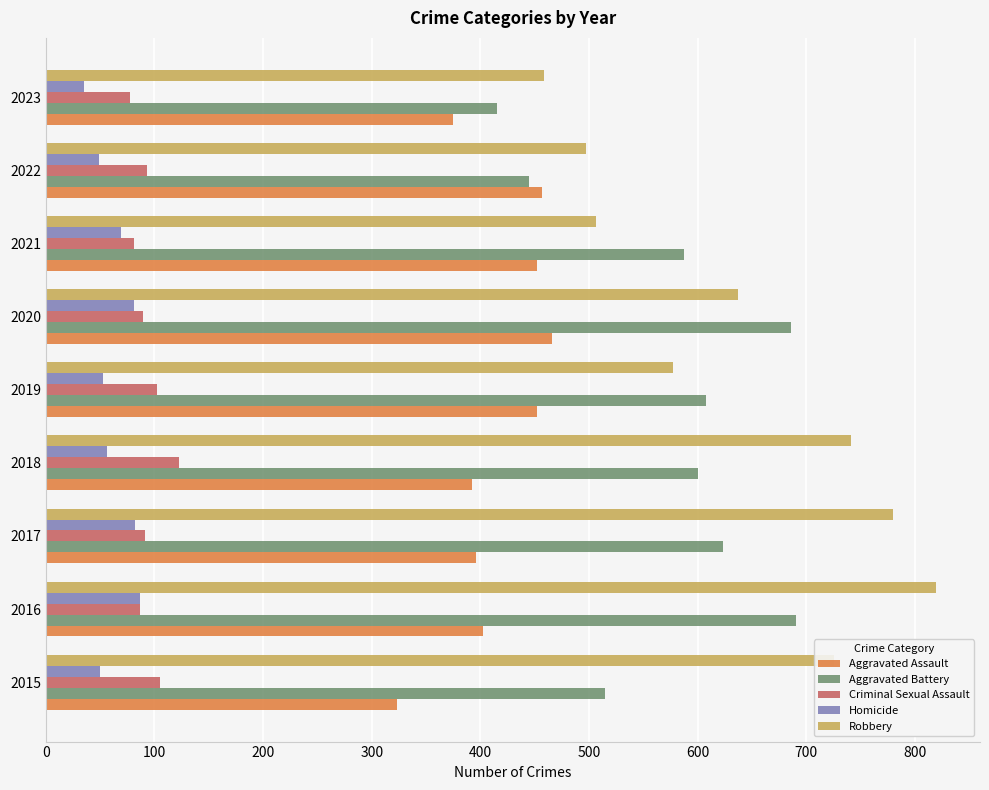

How many data points in Aggravated Battery are less than 600?

4